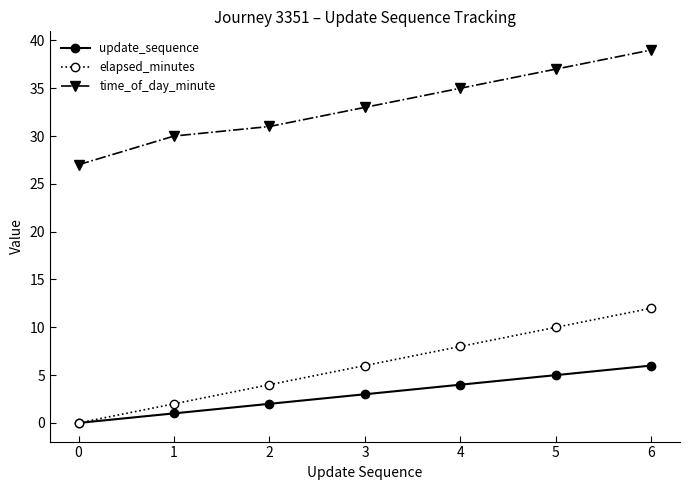

How many elapsed_minutes values are between 2 and 10?

5